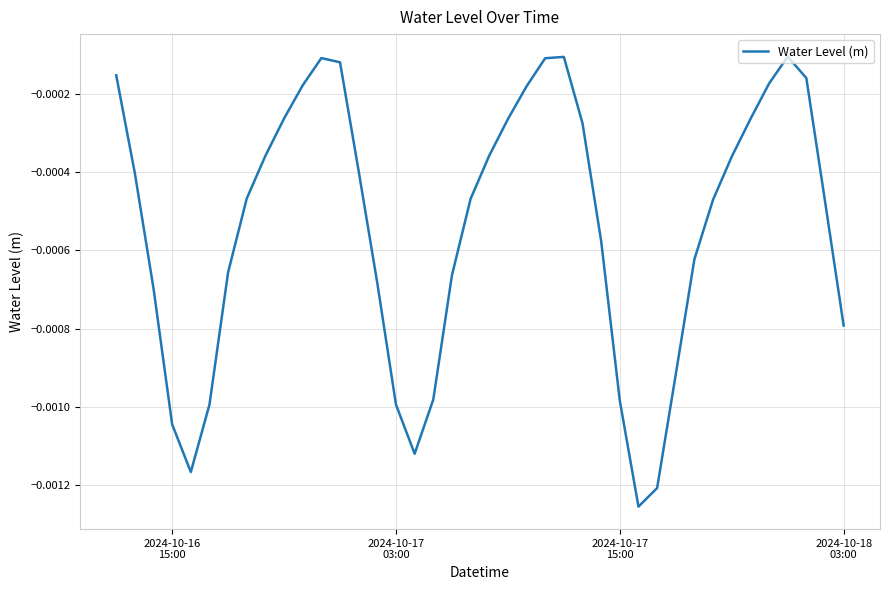

How many series are shown in this chart?

1